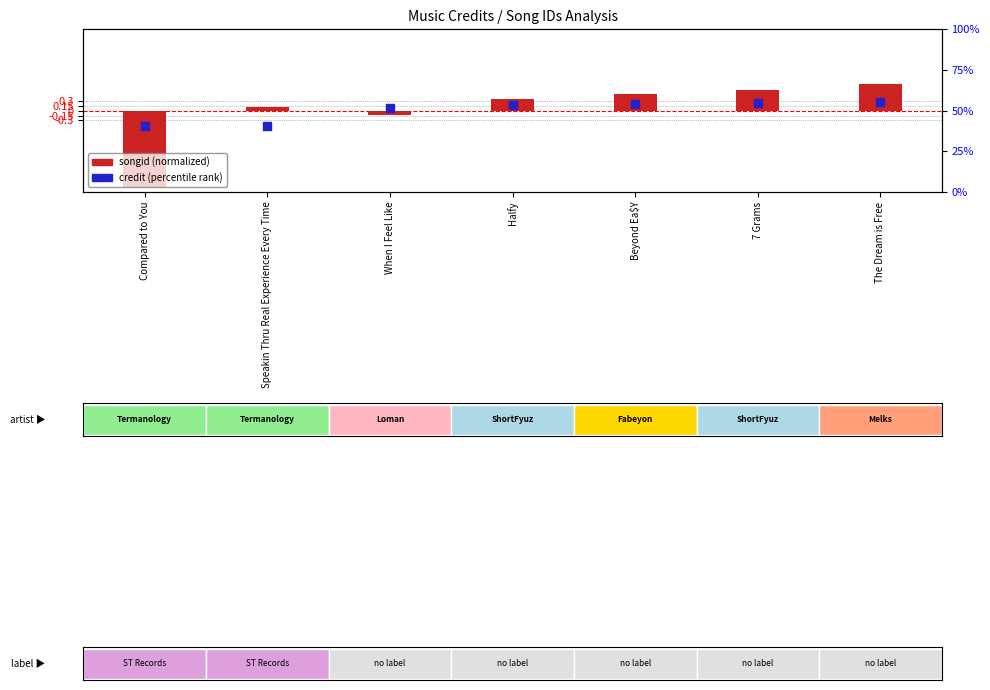

Which series contains the lowest Y value?

songid (normalized)